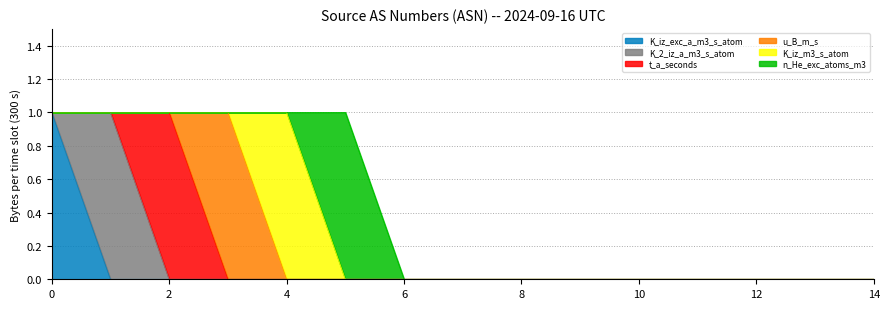

Rank the series at 6 from lowest to highest value.

K_iz_exc_a_m3_s_atom, K_2_iz_a_m3_s_atom, t_a_seconds, u_B_m_s, K_iz_m3_s_atom, n_He_exc_atoms_m3